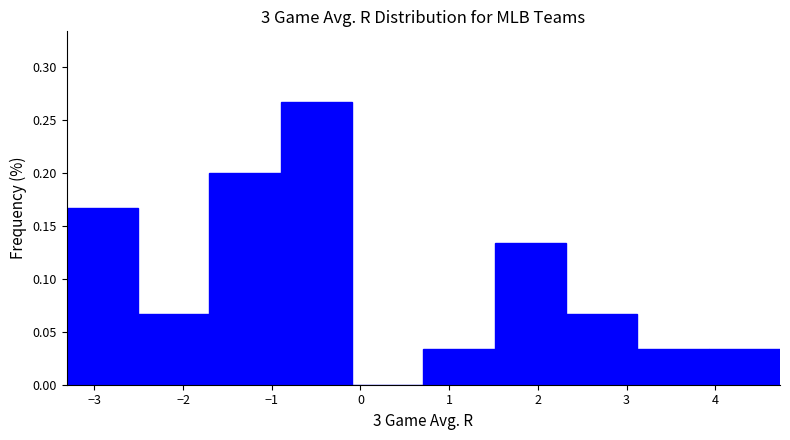

Reading left to right, transcribe this chart: for each bar, give the range it covers on the x-axis and its height. Neither the bar edges nor the heights are printed on the chart, so give them approximately, as read against the axes.

-3.3 to -2.5: 0.165
-2.5 to -1.7: 0.065
-1.7 to -0.9: 0.200
-0.9 to -0.1: 0.265
-0.1 to 0.7: 0
0.7 to 1.5: 0.035
1.5 to 2.3: 0.135
2.3 to 3.1: 0.065
3.1 to 3.9: 0.035
3.9 to 4.7: 0.035